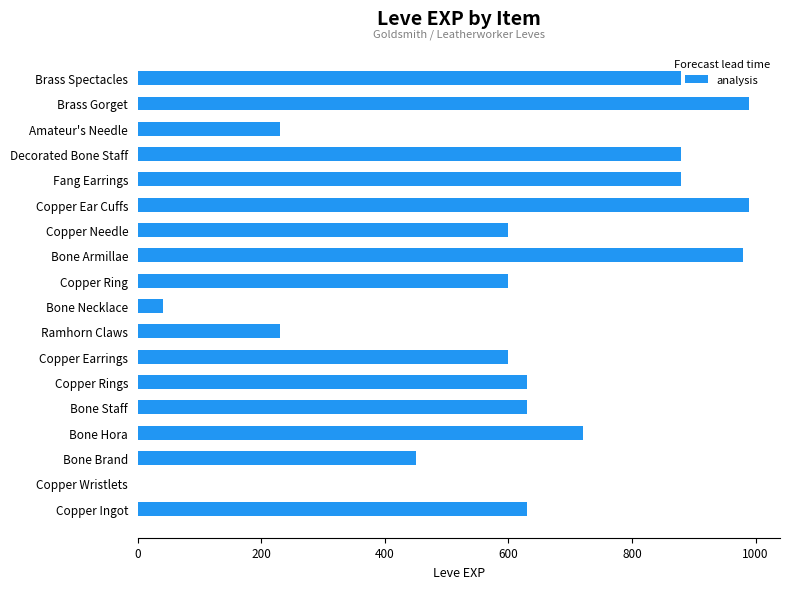

The chart shows a value of 980 at Bone Armillae. True or false?

True